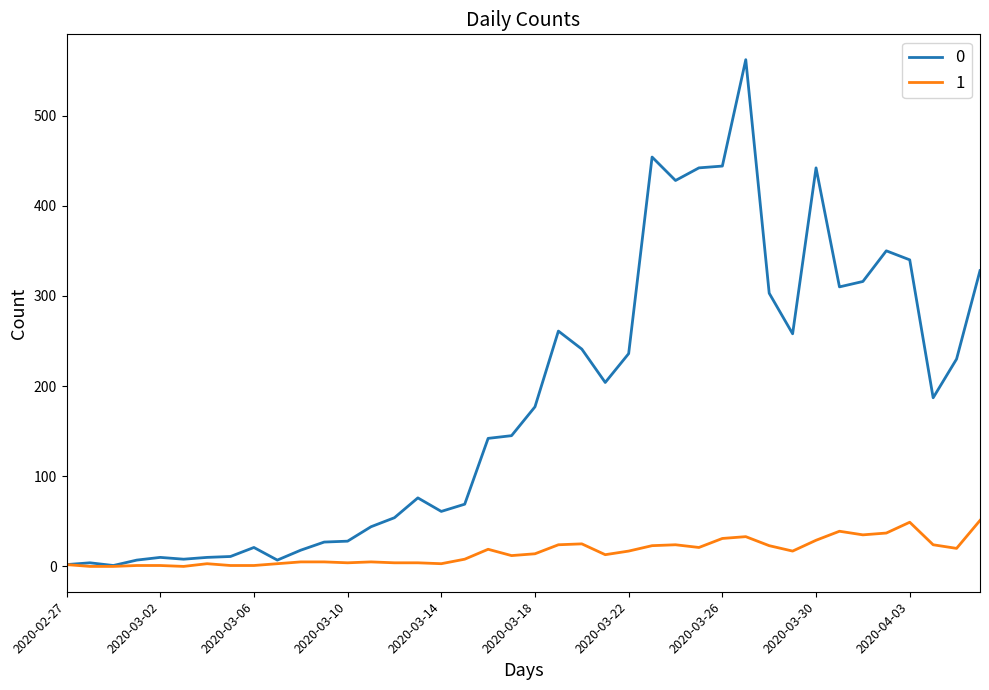

What is the greatest value displayed?

562